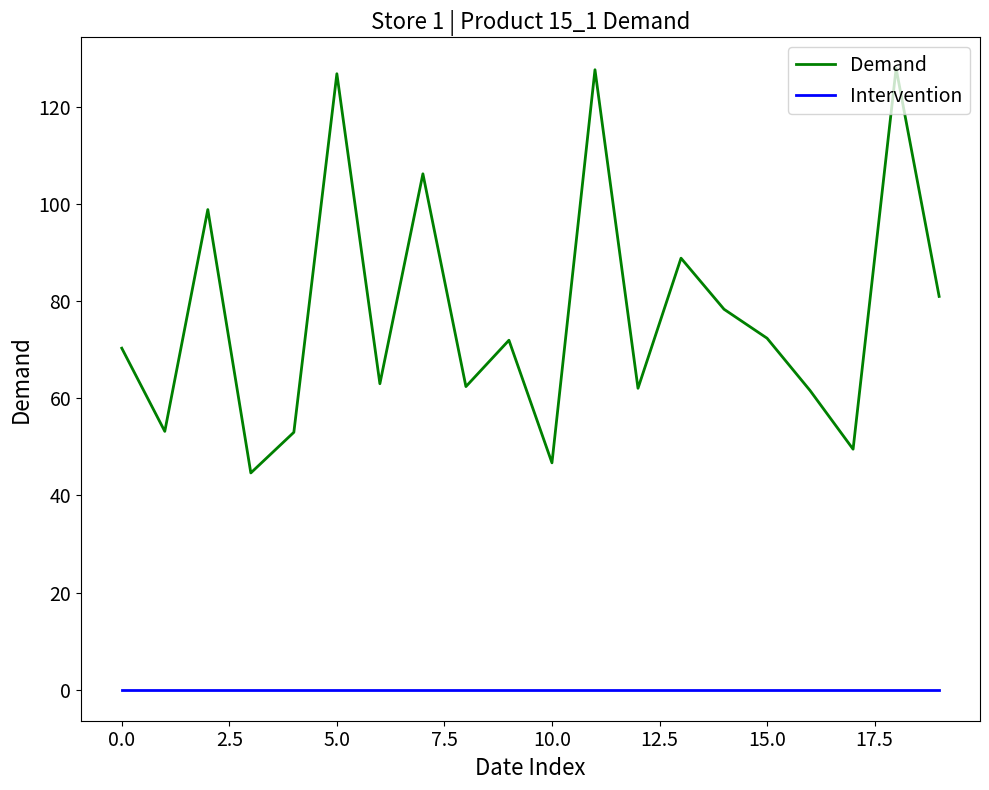

Which series has the widest spread of values?

Demand